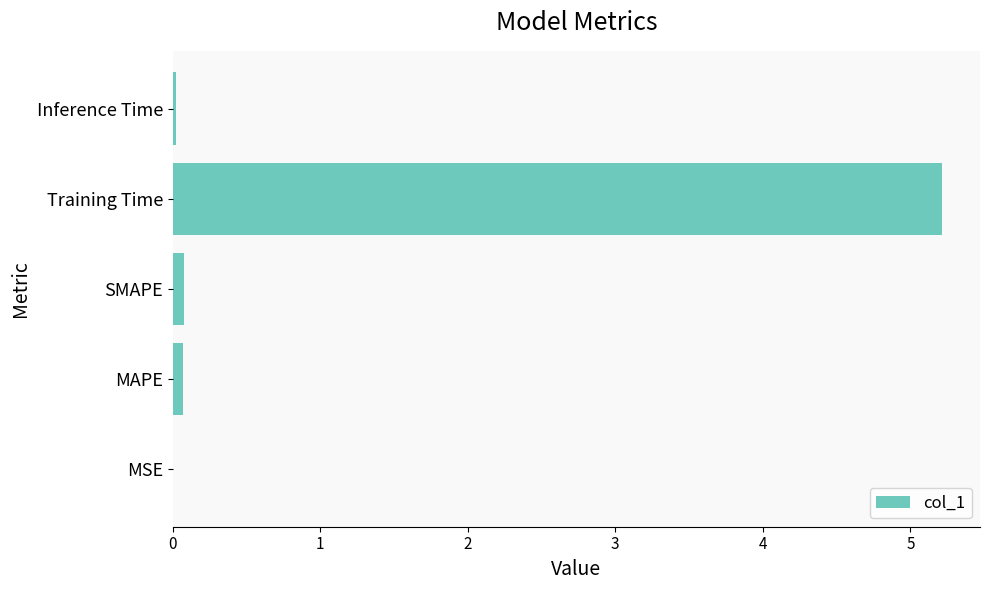

Which category has the highest value across all series?

Training Time